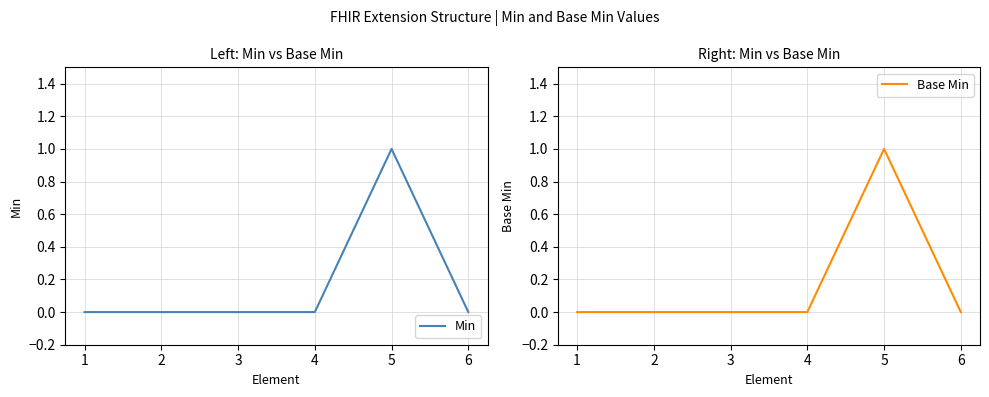

What is the difference between the maximum and minimum values in the Base Min series?

1